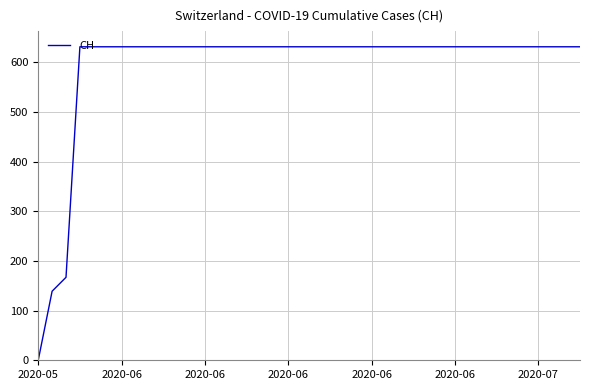

What is the average value?

591